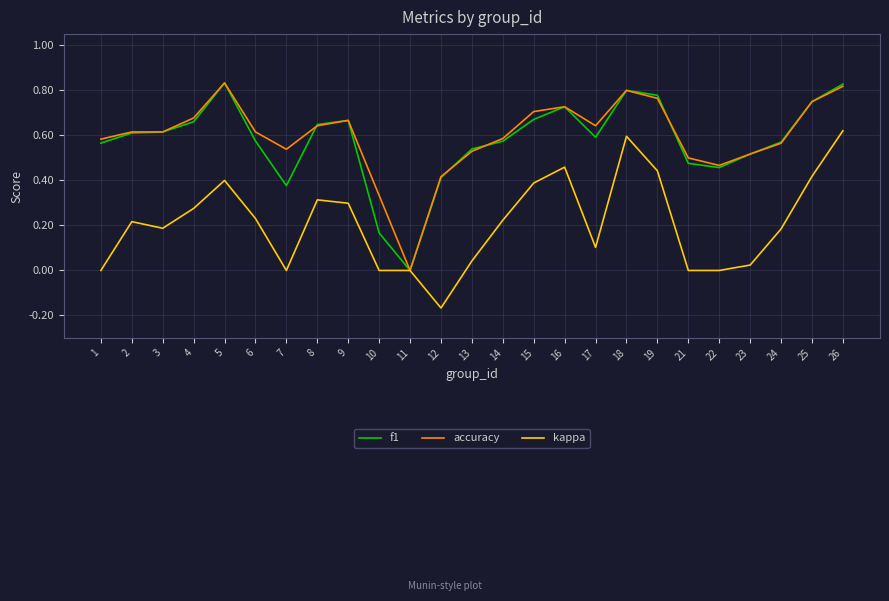

Which category has the lowest value across all series?

12